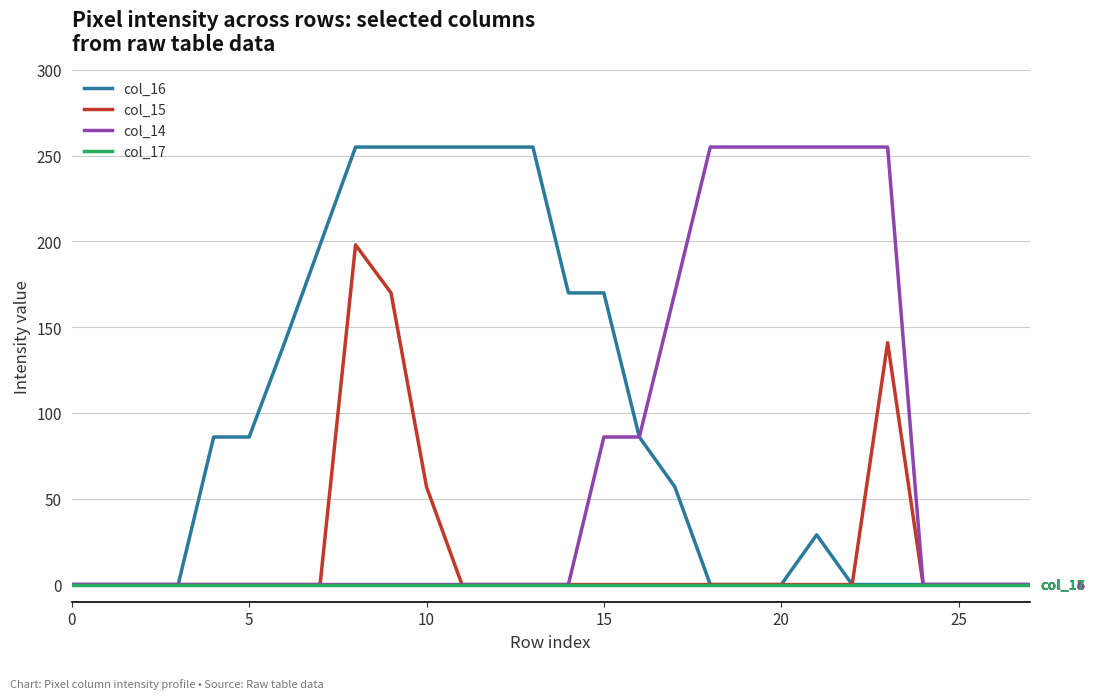

Rank the series by their average value, from lowest to highest.

col_17, col_15, col_14, col_16